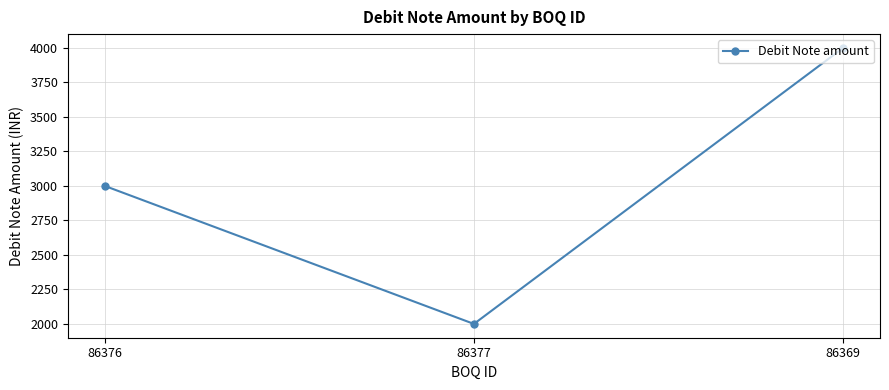

What is the difference between the maximum and second lowest values?

1000